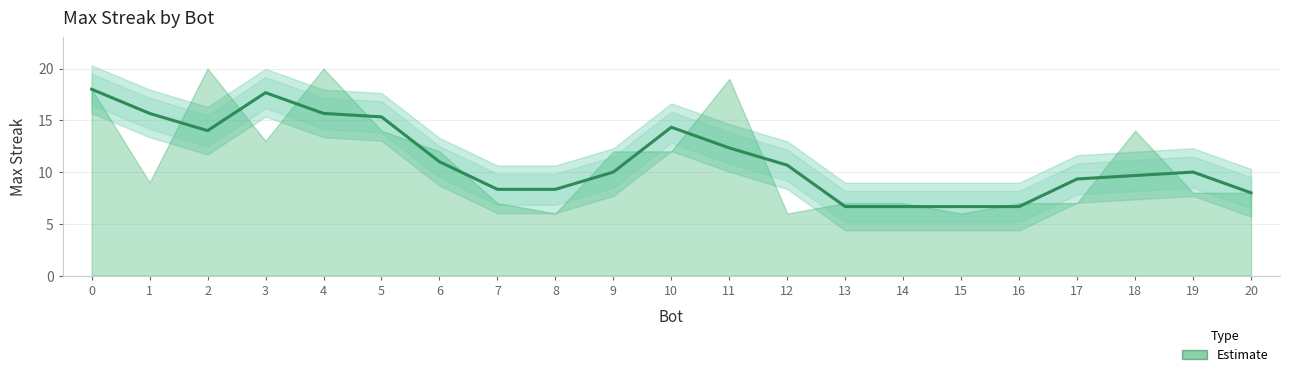

What is the sum of all values?

232